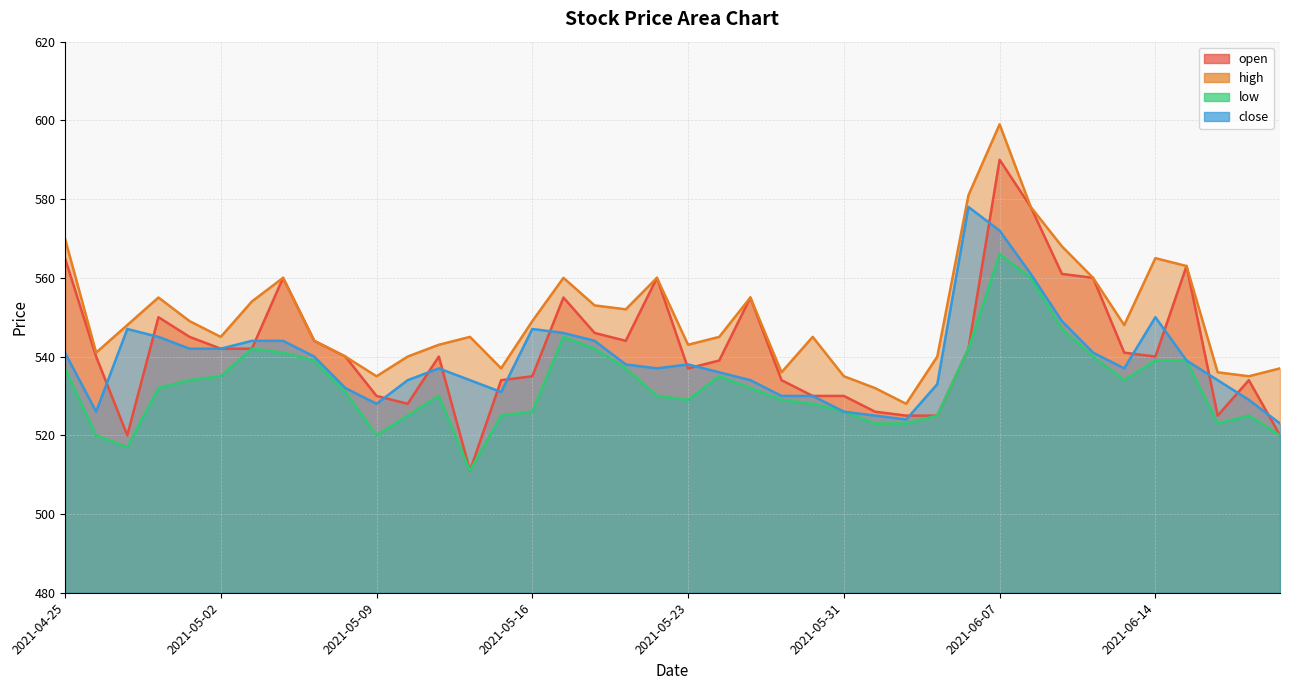

What is the total value across all series at 2021-05-11?

2150